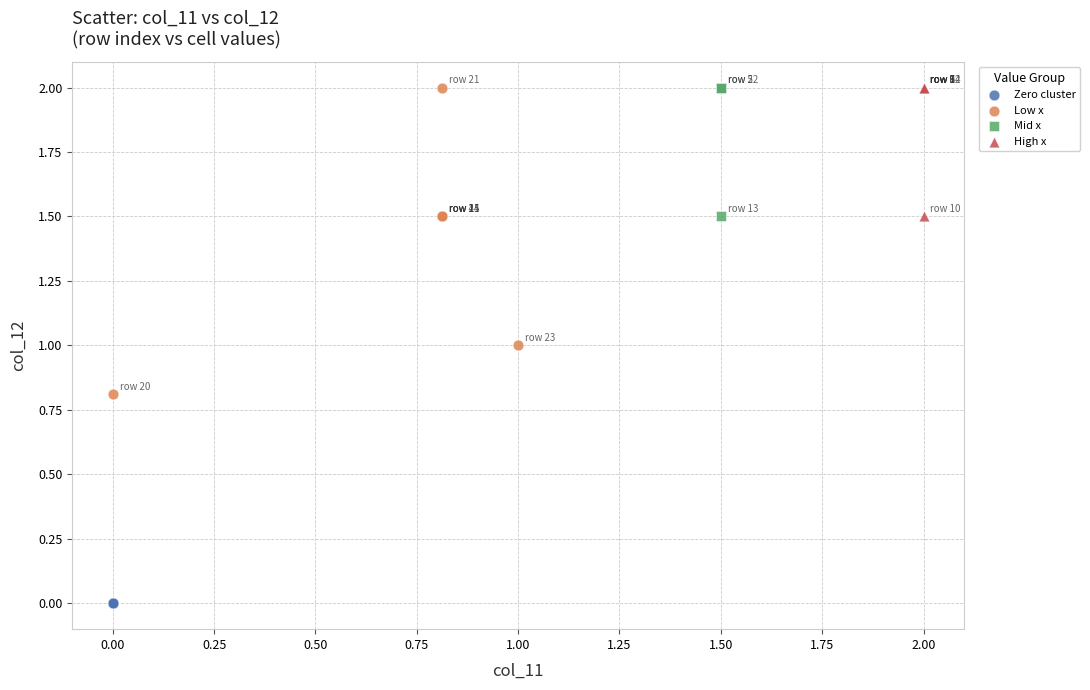

Which series contains the lowest Y value?

Zero cluster